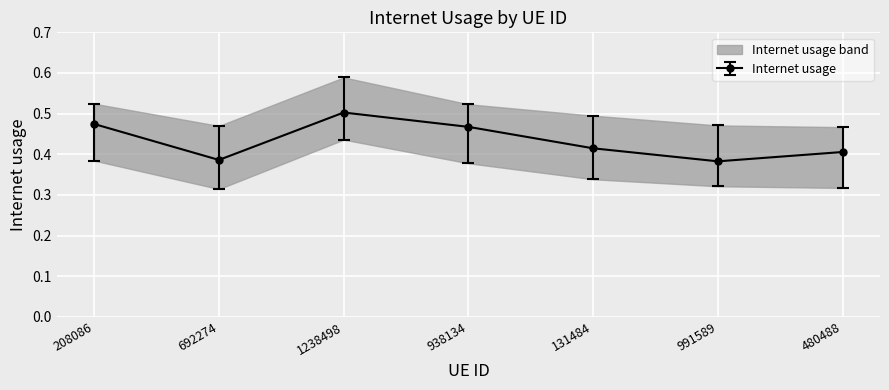

What position from the left is 991589?

6